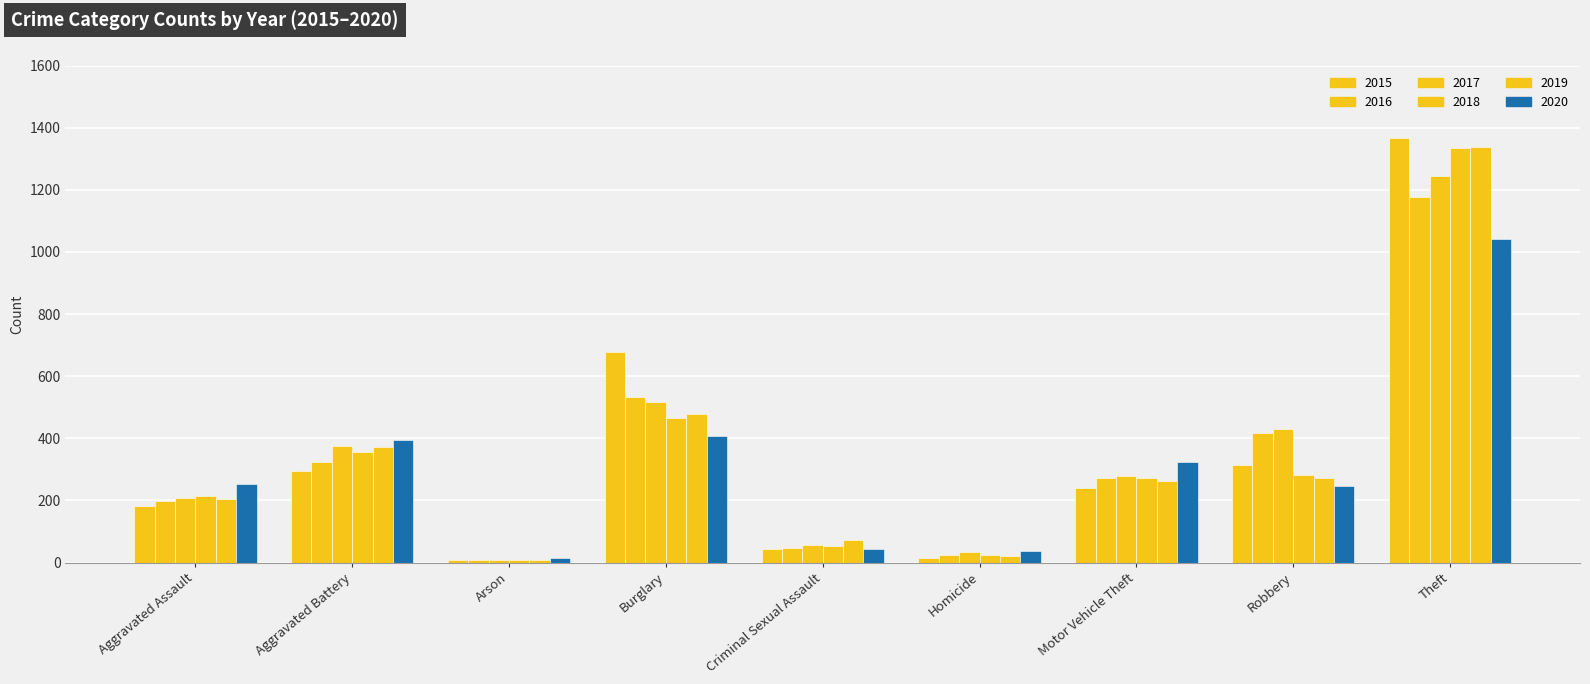

How many groups of bars are there?

9